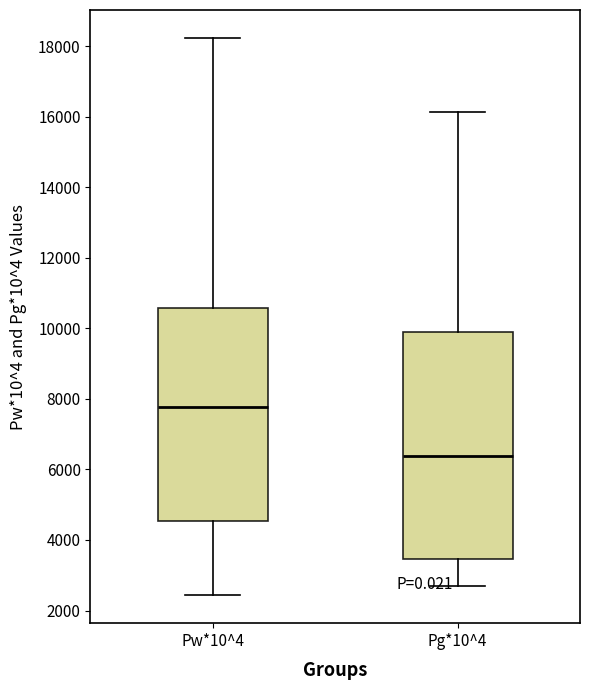

Which box's median line is the highest?

Pw*10^4